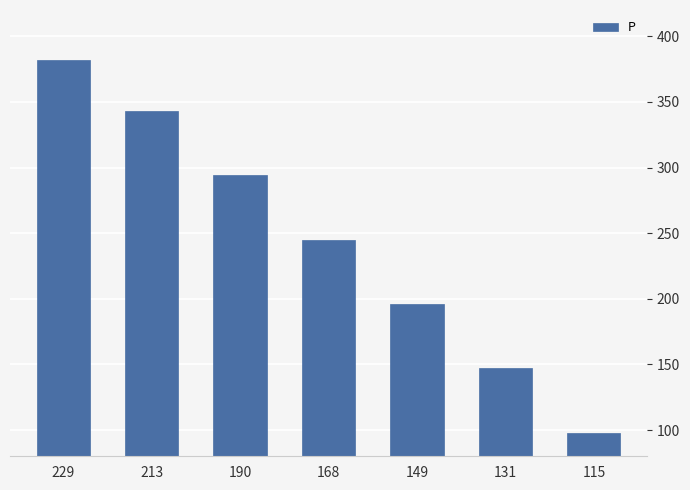

How many values are below 245?

3